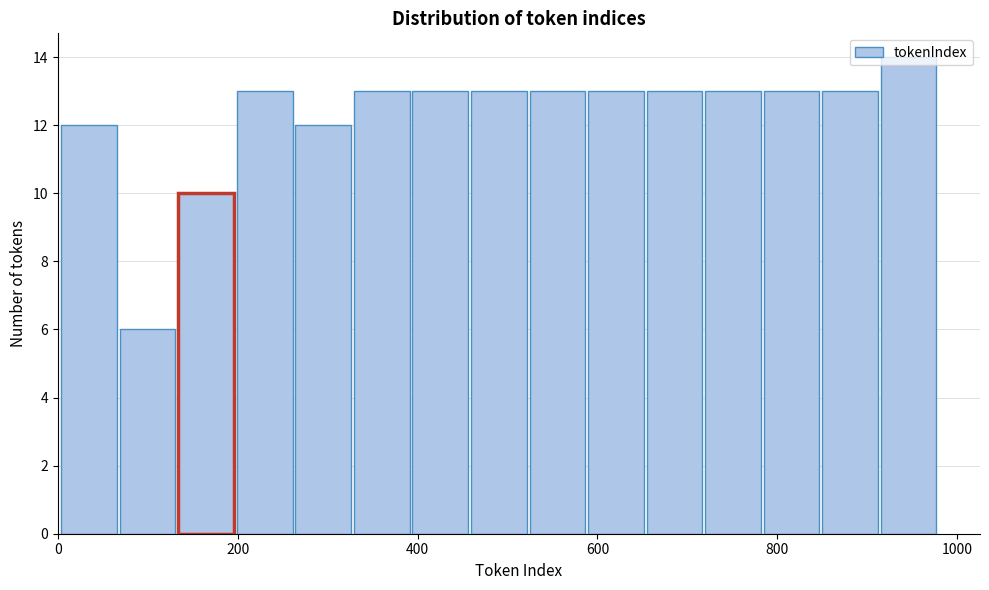

Read against the x-axis, roughly where is the centre of the tallest bar?

940